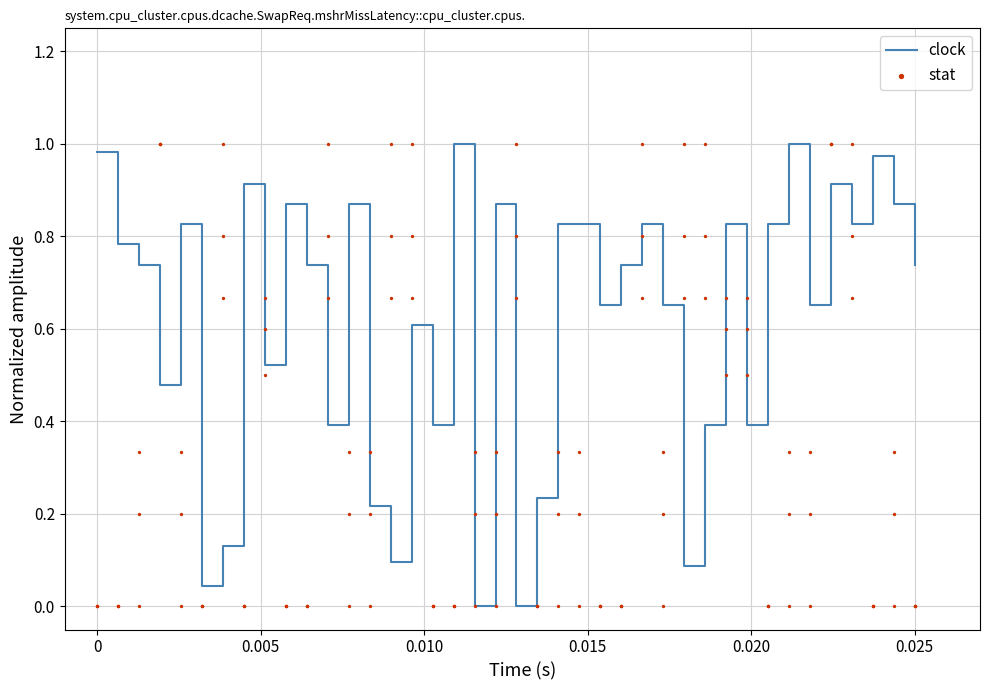

At how many categories does at least one series exceed 0?

40